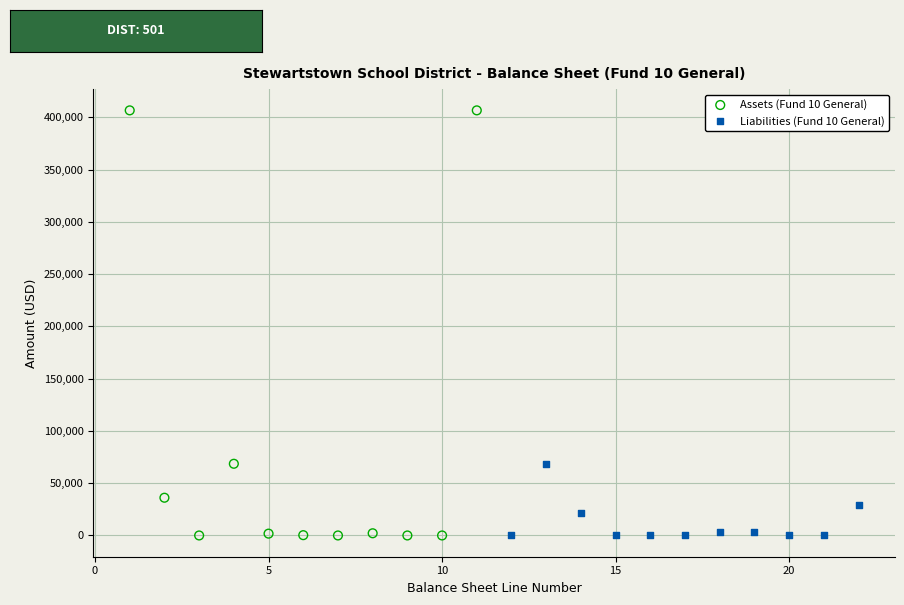

Which series has the widest spread of Y values?

Assets (Fund 10 General)